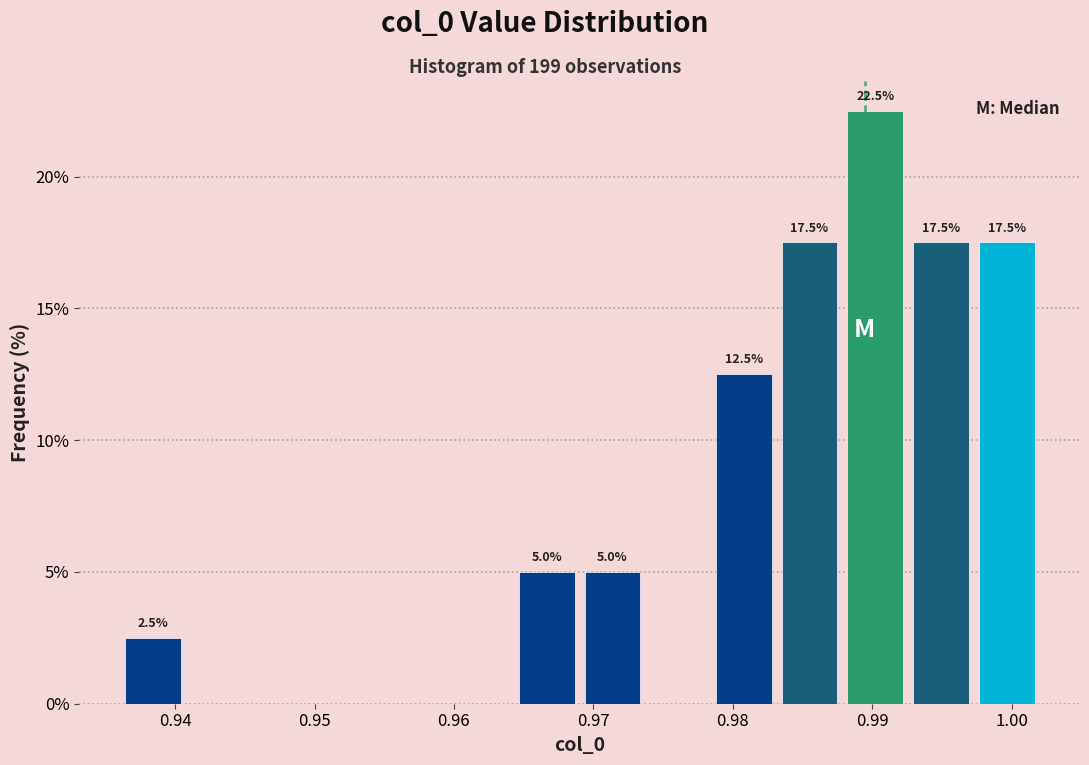

Over which range of the x-axis is the bar tallest?

0.988 to 0.993